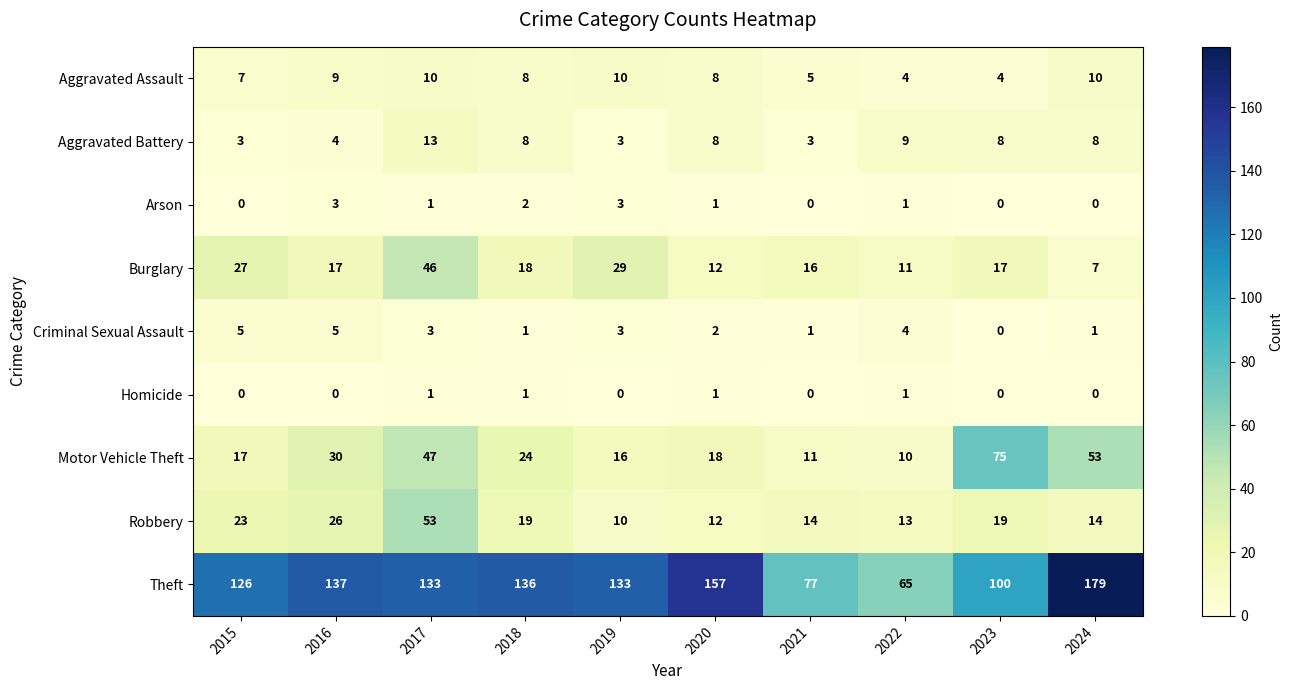

How many categories are shown in the chart?

10